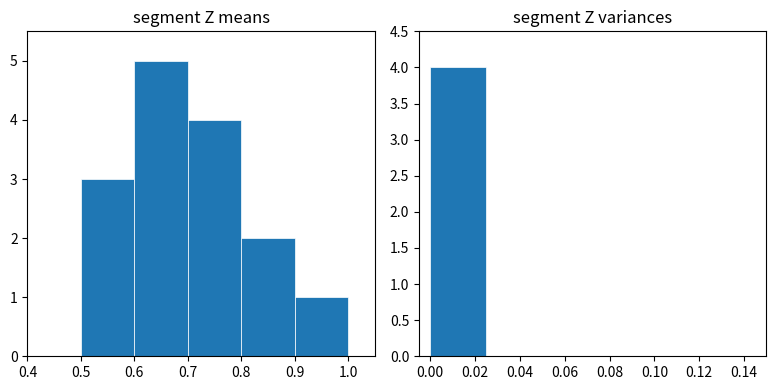

What is the total value across all series at 0.7?

4